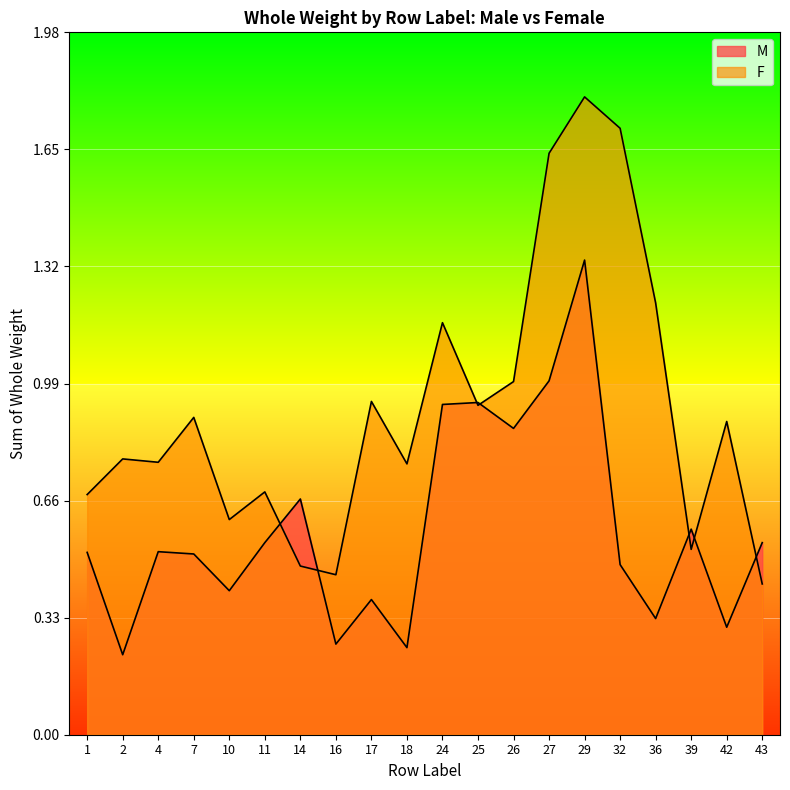

Is the value of F at 26 greater than the value of M at 27?

No